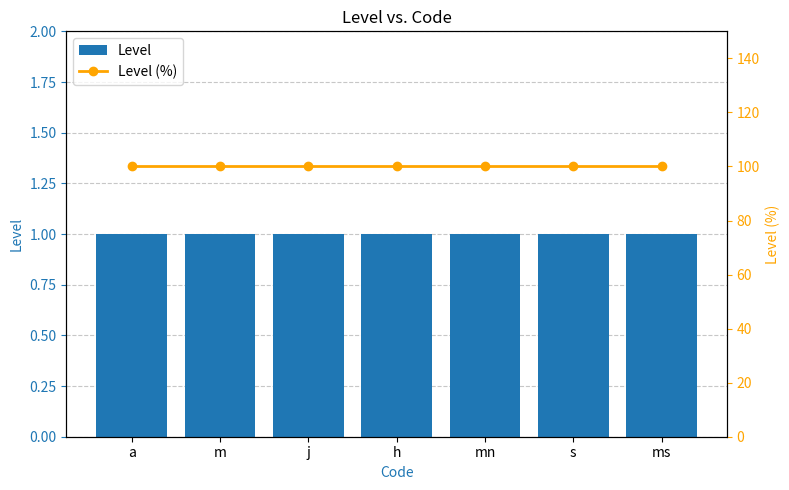

What is the total value across all series at h?

101